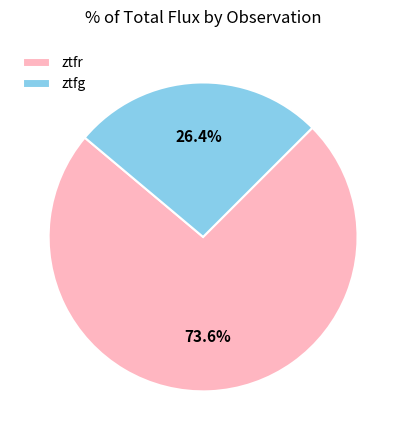

Rank the categories by value from lowest to highest.

ztfg, ztfr